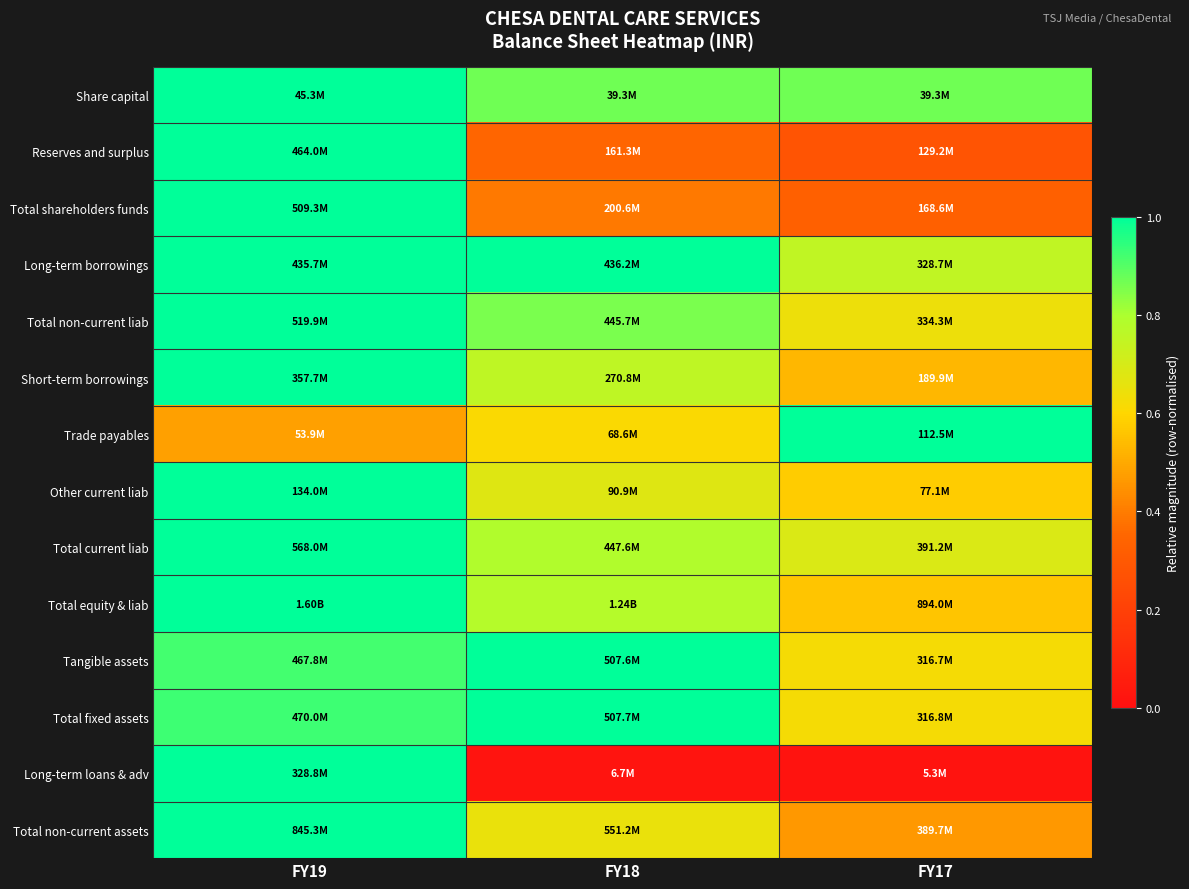

Reading left to right, list all the values displayed in this chart.

Share capital: FY19=1.0	FY18=0.9	FY17=0.9
Reserves and surplus: FY19=1.0	FY18=0.3	FY17=0.3
Total shareholders funds: FY19=1.0	FY18=0.4	FY17=0.3
Long-term borrowings: FY19=1.0	FY18=1.0	FY17=0.8
Total non-current liab: FY19=1.0	FY18=0.9	FY17=0.6
Short-term borrowings: FY19=1.0	FY18=0.8	FY17=0.5
Trade payables: FY19=0.5	FY18=0.6	FY17=1.0
Other current liab: FY19=1.0	FY18=0.7	FY17=0.6
Total current liab: FY19=1.0	FY18=0.8	FY17=0.7
Total equity & liab: FY19=1.0	FY18=0.8	FY17=0.6
Tangible assets: FY19=0.9	FY18=1.0	FY17=0.6
Total fixed assets: FY19=0.9	FY18=1.0	FY17=0.6
Long-term loans & adv: FY19=1.0	FY18=0.0	FY17=0.0
Total non-current assets: FY19=1.0	FY18=0.7	FY17=0.5